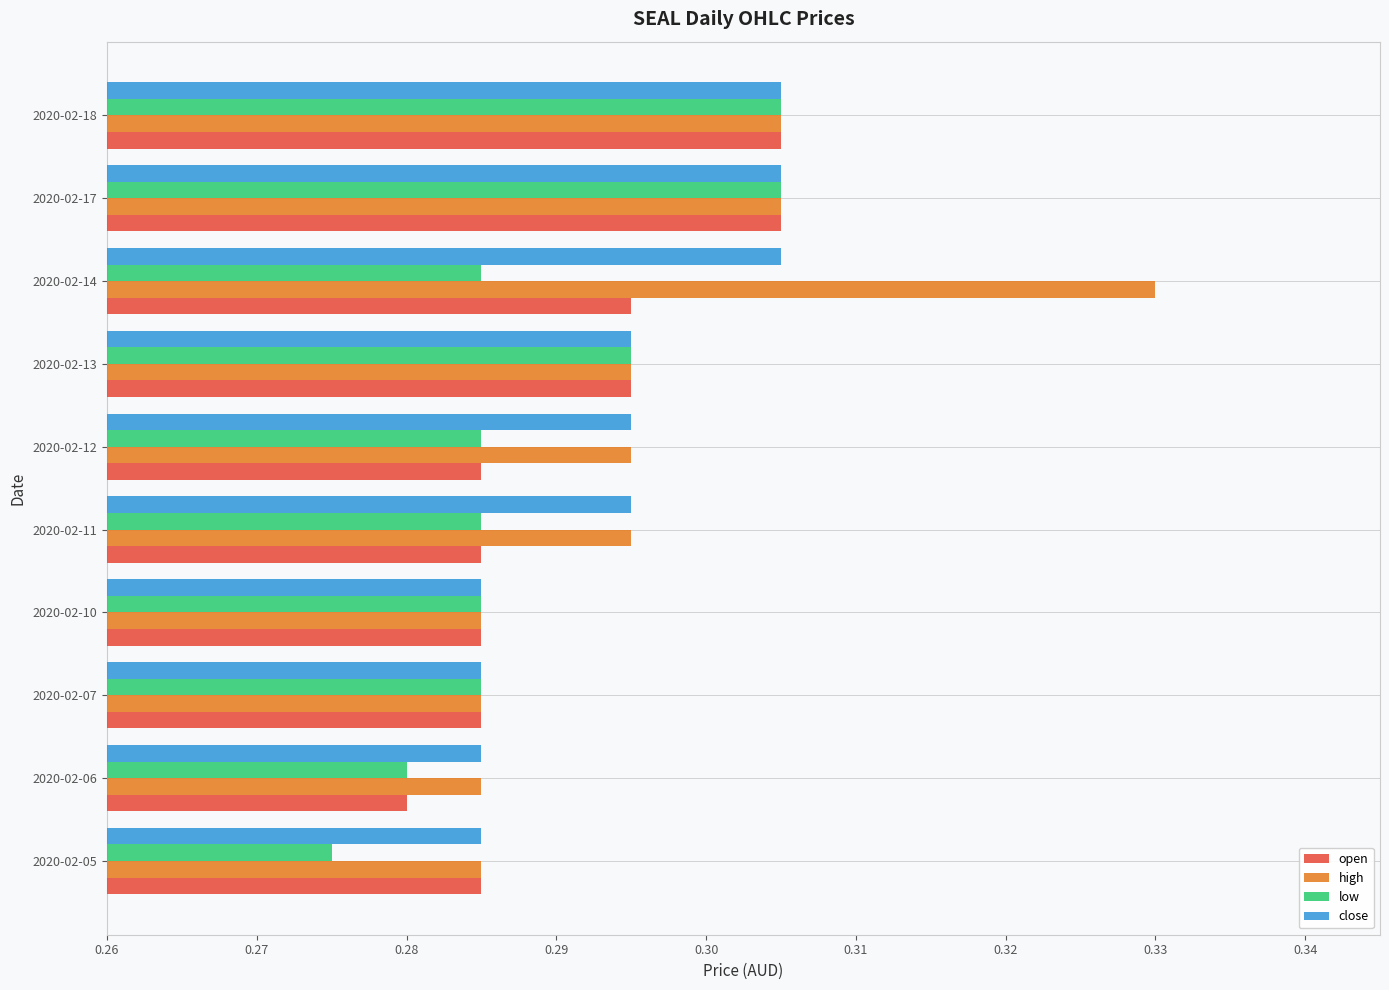

Is it true that low equals 0.1 at 2020-02-05?

False